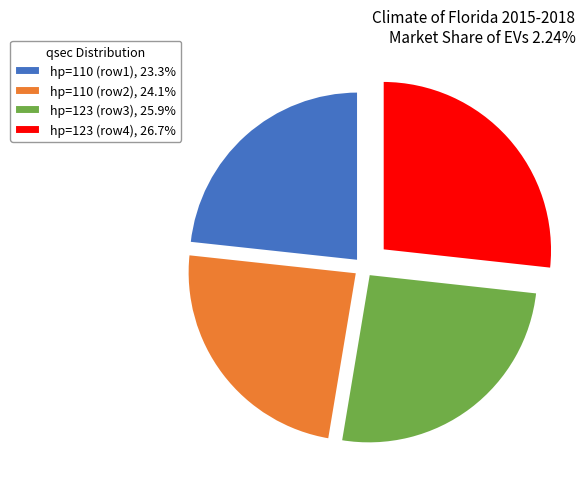

Combined, do hp=110 (row1), 23.3% and hp=110 (row2), 24.1% account for over 50%?

No